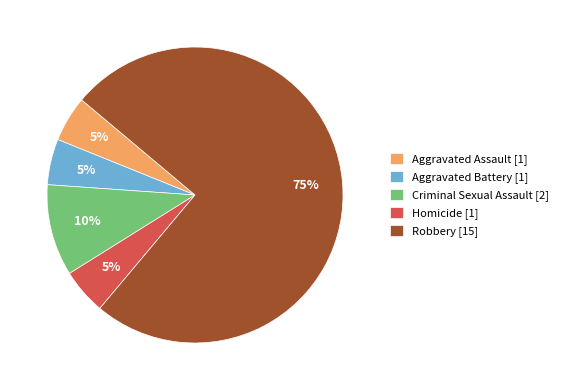

Which slice is the largest?

Robbery